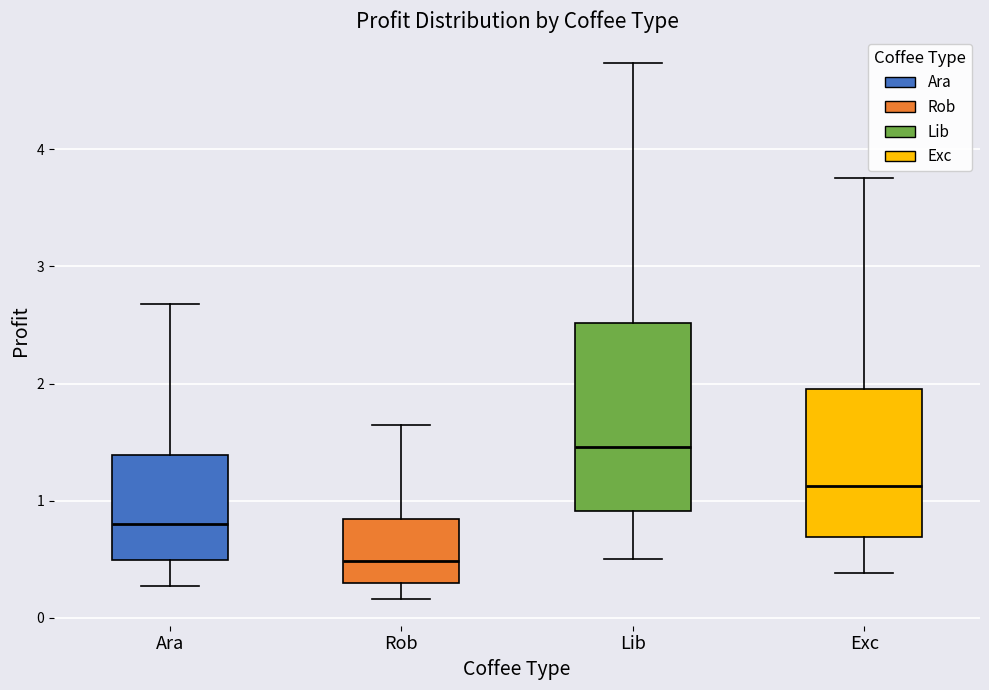

Reading left to right, transcribe this box plot: for each box, give where its median line is, the range the box spans, and where its two whiskers end, as read against the y-axis. The values are not printed on the chart, so give them approximately, as read against the axis.

Ara: median 0.8, box 0.5 to 1.4, whiskers 0.3 to 2.7
Rob: median 0.5, box 0.3 to 0.8, whiskers 0.2 to 1.6
Lib: median 1.5, box 0.9 to 2.5, whiskers 0.5 to 4.7
Exc: median 1.1, box 0.7 to 2.0, whiskers 0.4 to 3.8